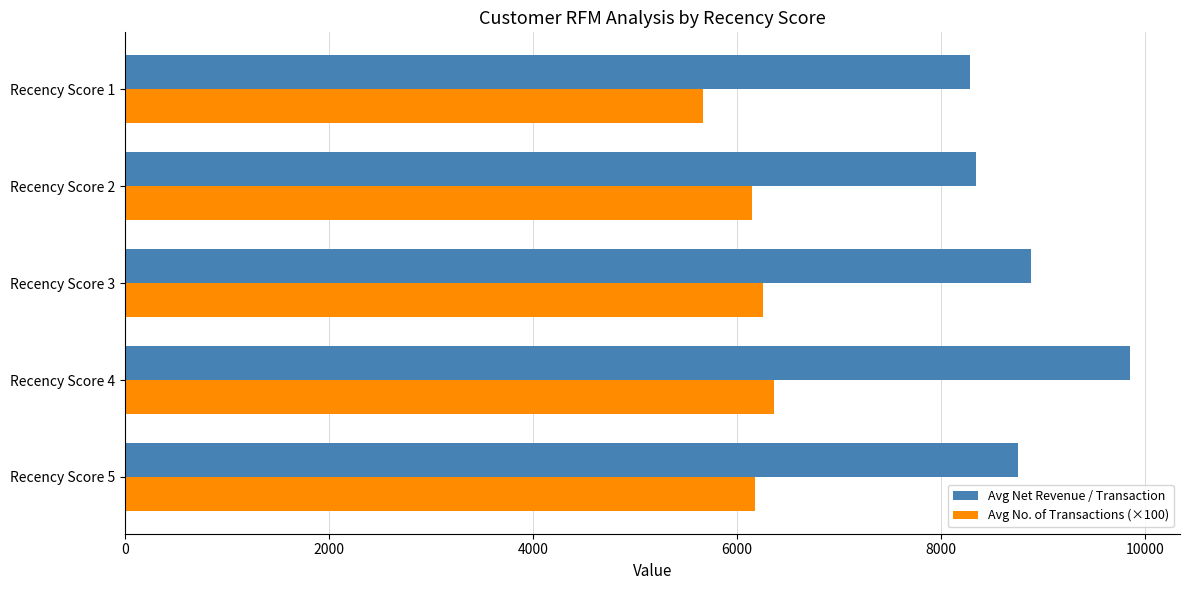

What is the difference between the highest and lowest values at Recency Score 5?

2577.4